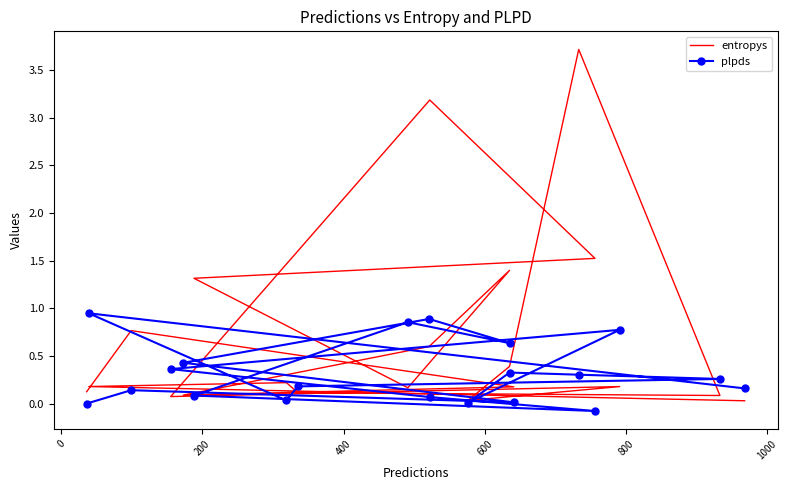

True or false: plpds has more than 2 interior local peaks.

True